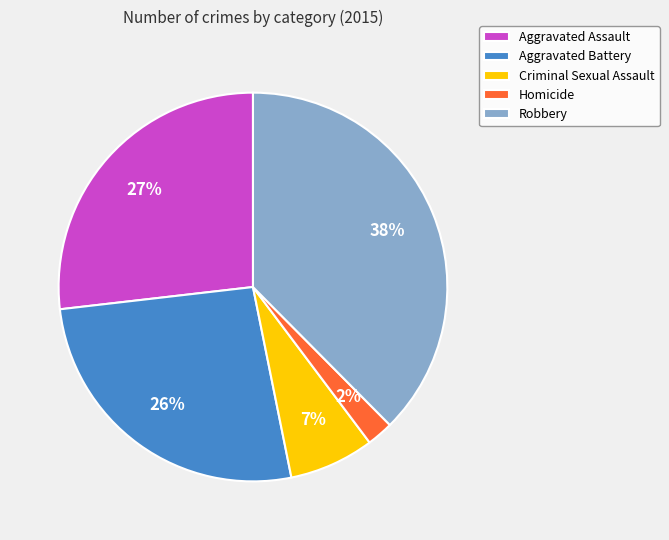

Combined, do Aggravated Assault and Robbery account for over 50%?

Yes